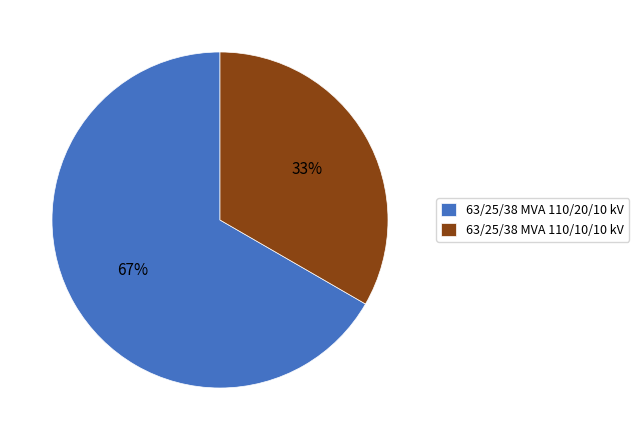

Is the sum of 63/25/38 MVA 110/10/10 kV and 63/25/38 MVA 110/20/10 kV greater than half?

Yes